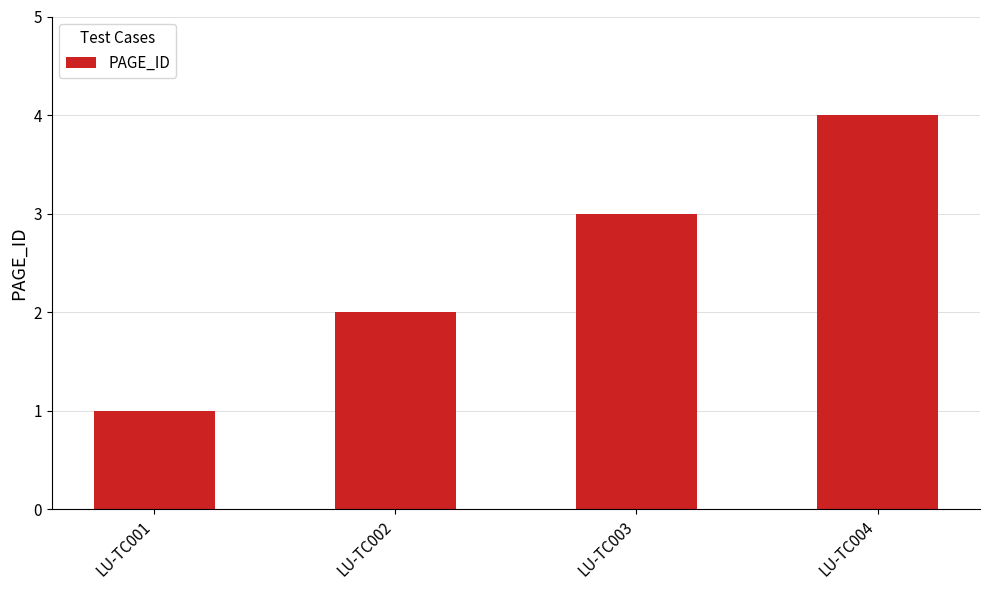

What is the change in value from LU-TC001 to LU-TC003?

+2